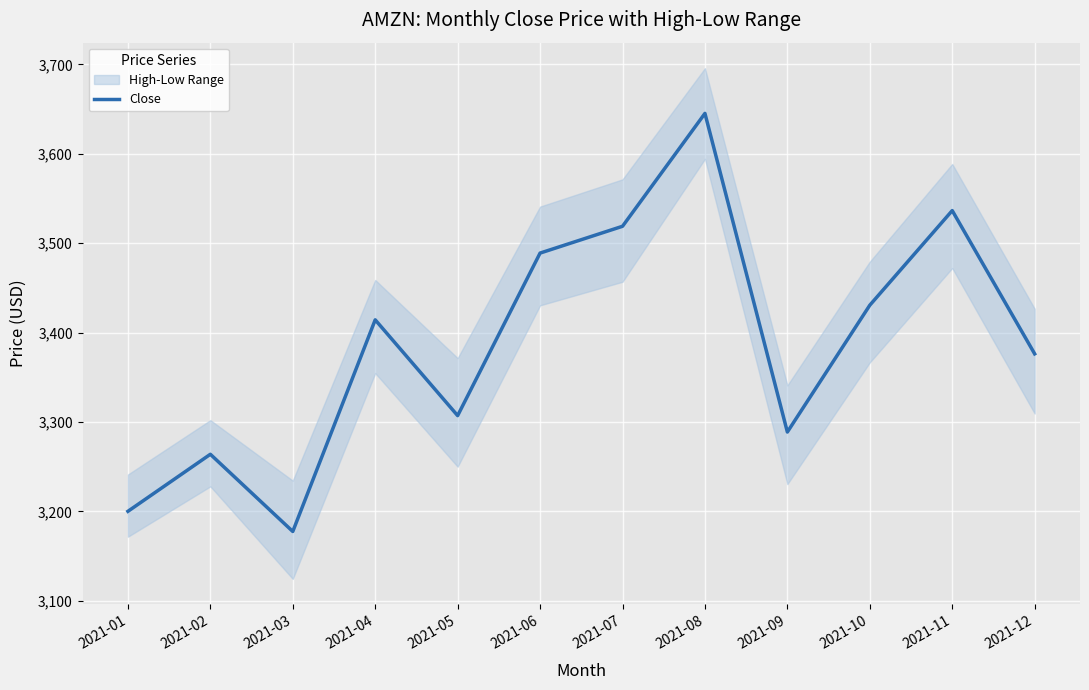

Approximately how many times larger is the value at 2021-07 compared to 2021-09?

1.1